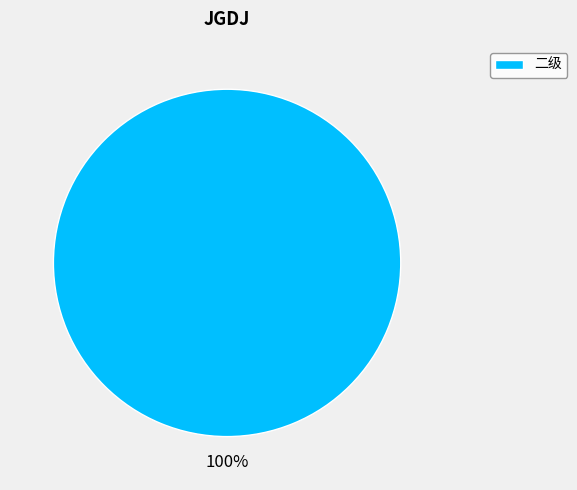

Which slice represents more than half of the pie?

二级